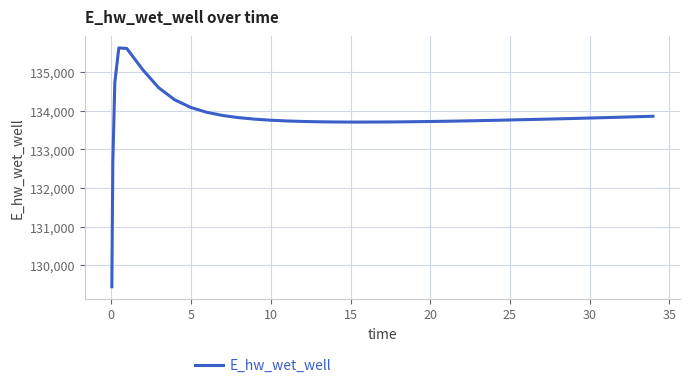

What is the smallest value displayed?

129441.0